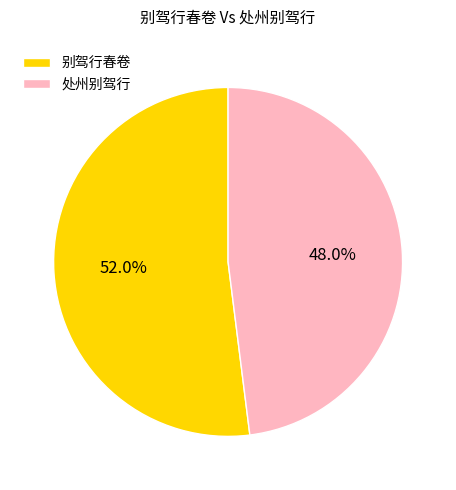

What percentage is NOT represented by 别驾行春卷?

48.0%